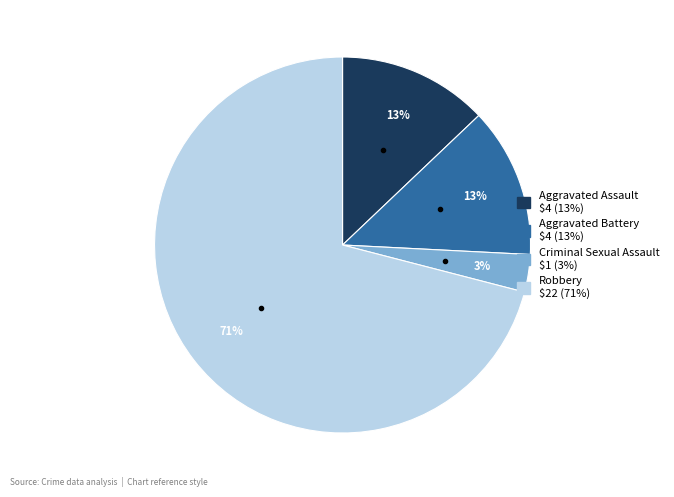

What is the largest slice in the pie chart?

Robbery